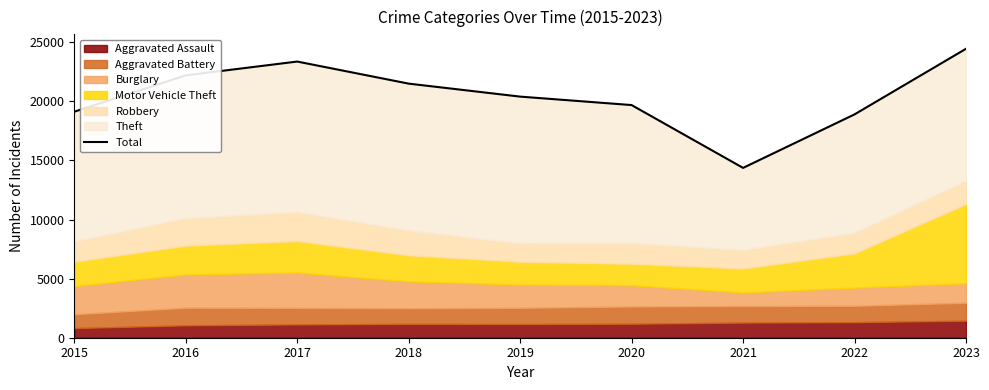

What is the change in value from 2015 to 2016?

+3077